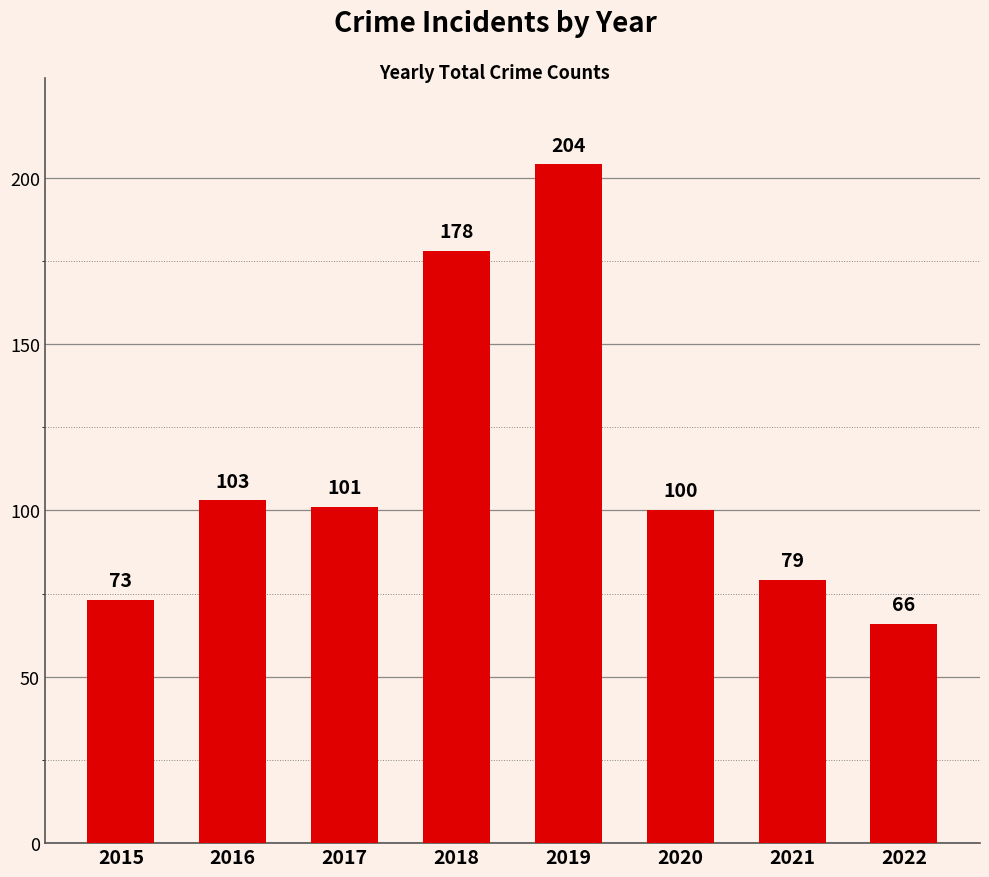

What is the value of the 6th bar from the left?

100